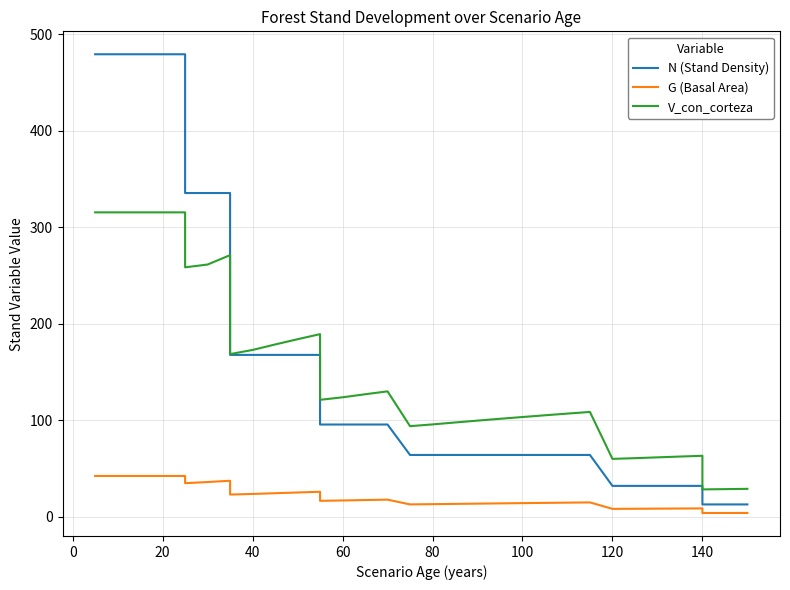

True or false: G (Basal Area) and V_con_corteza intersect in this chart.

False